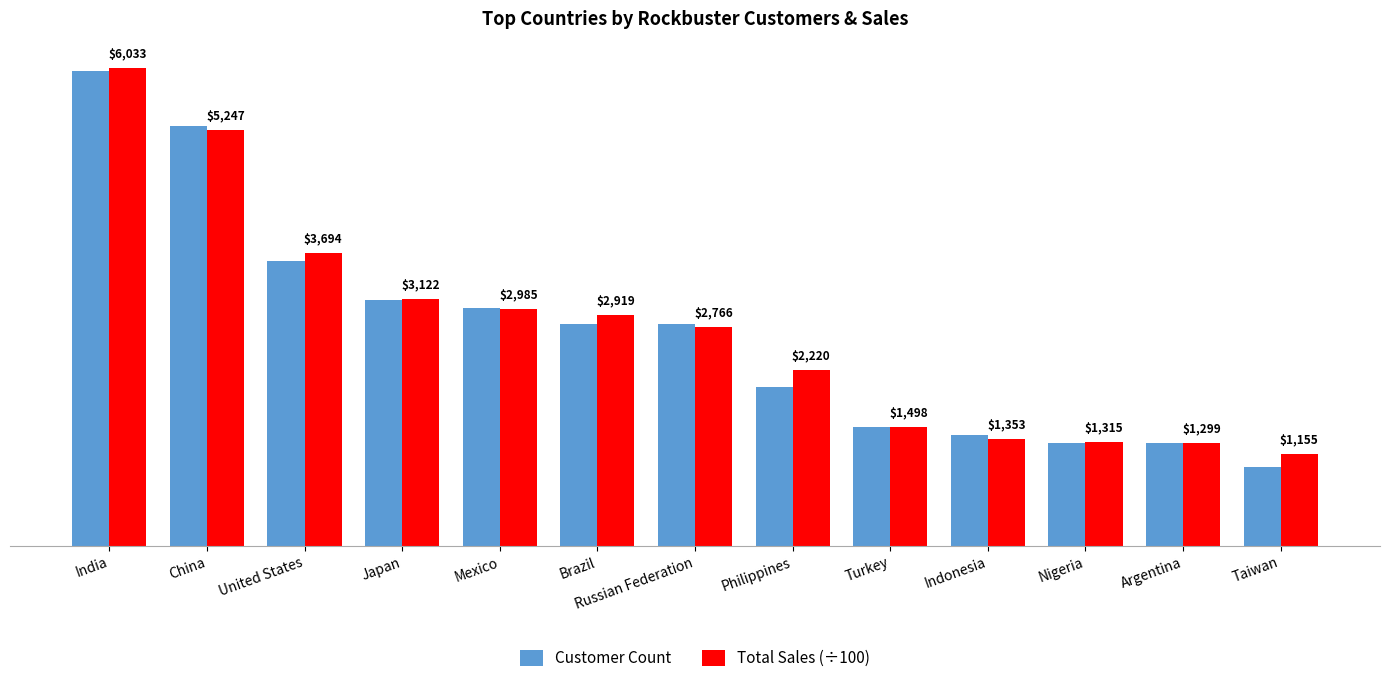

What are all the series names shown in the legend?

Customer Count, Total Sales (÷100)